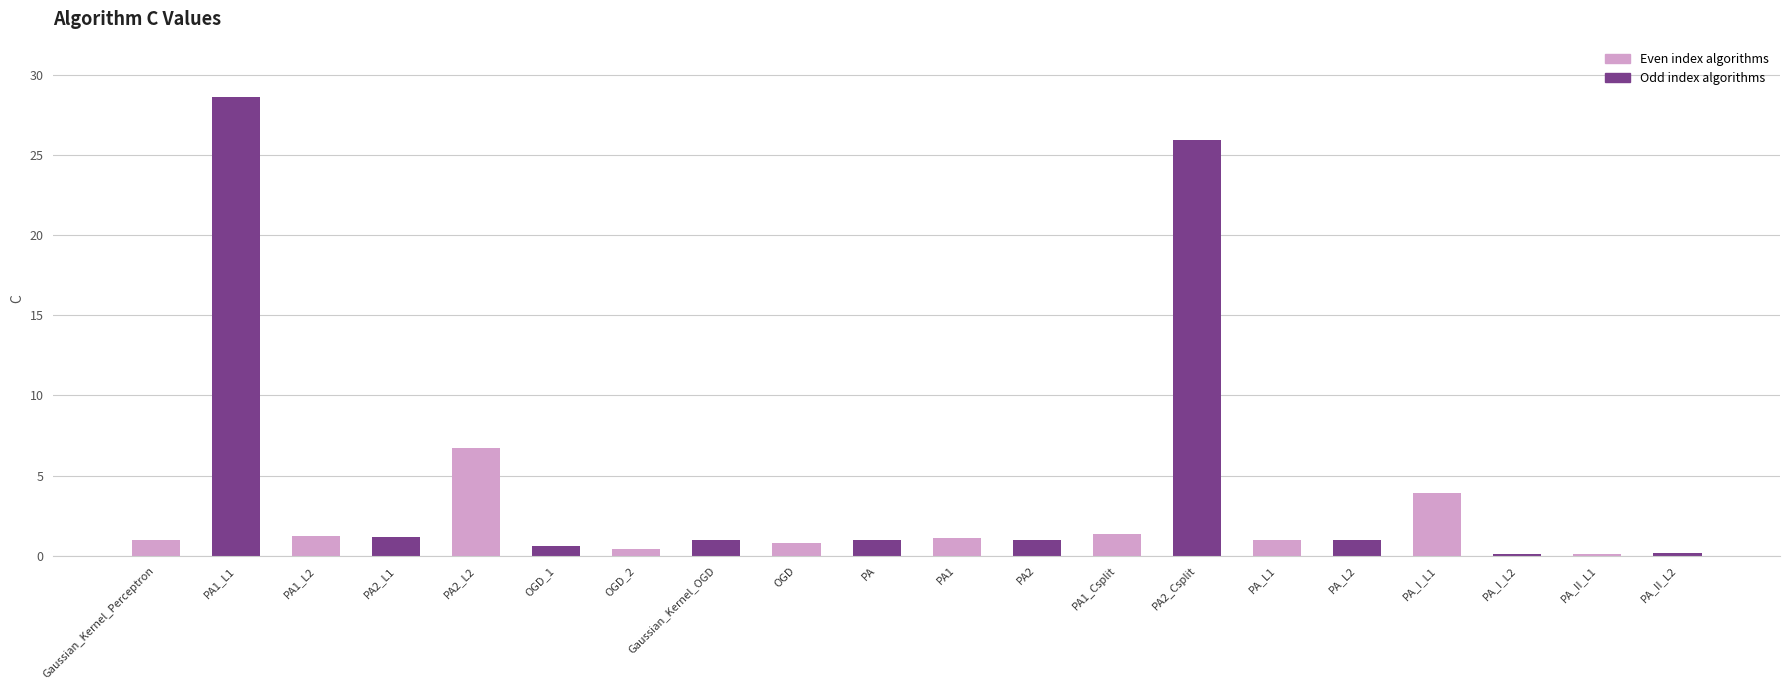

What is the sum of the values at OGD and PA1_Csplit?

2.2